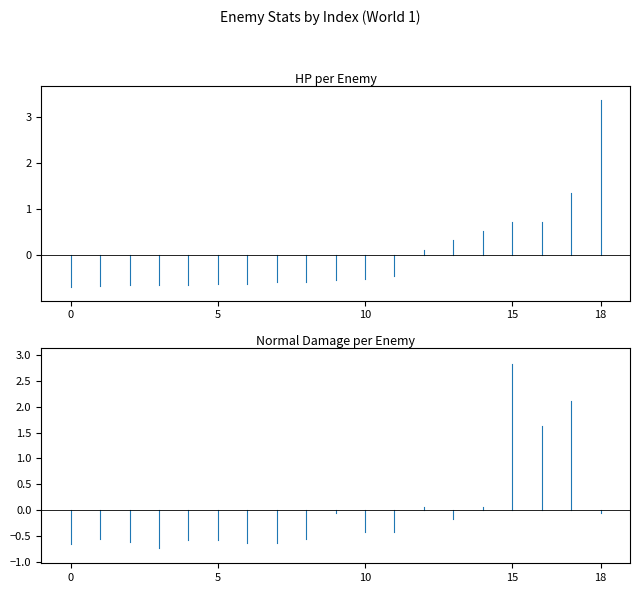

How many values in the normalDamage series are below 0?

14